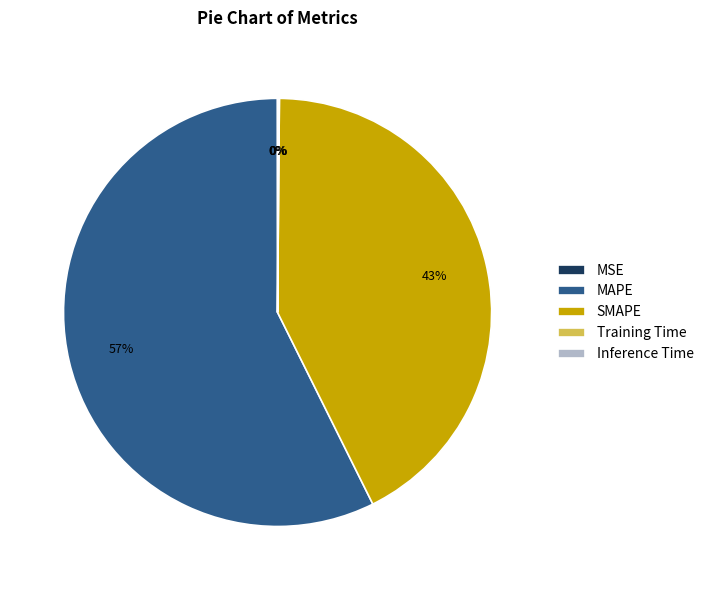

Is the sum of MAPE and SMAPE greater than half?

Yes